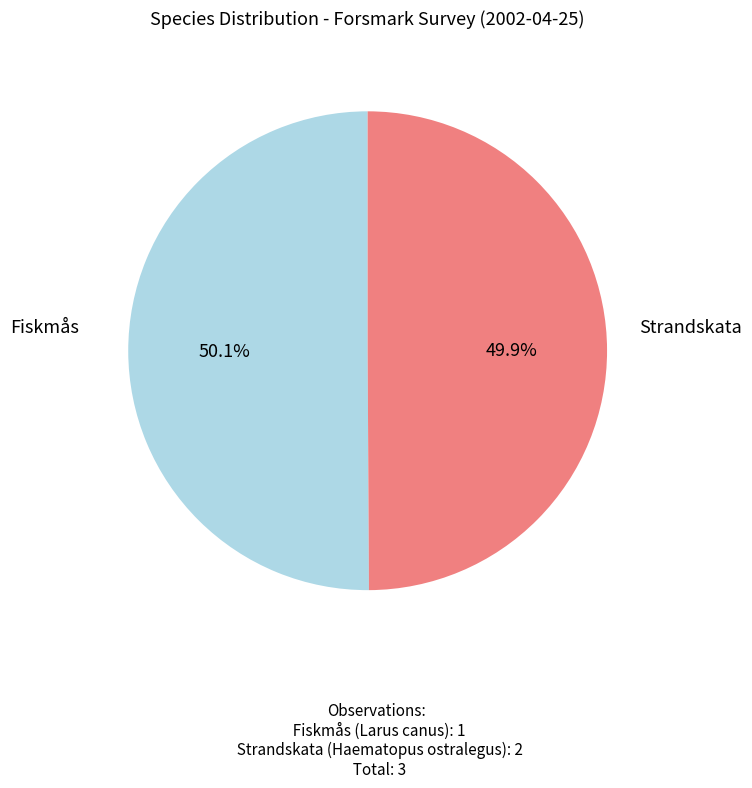

How many segments does this pie chart have?

2